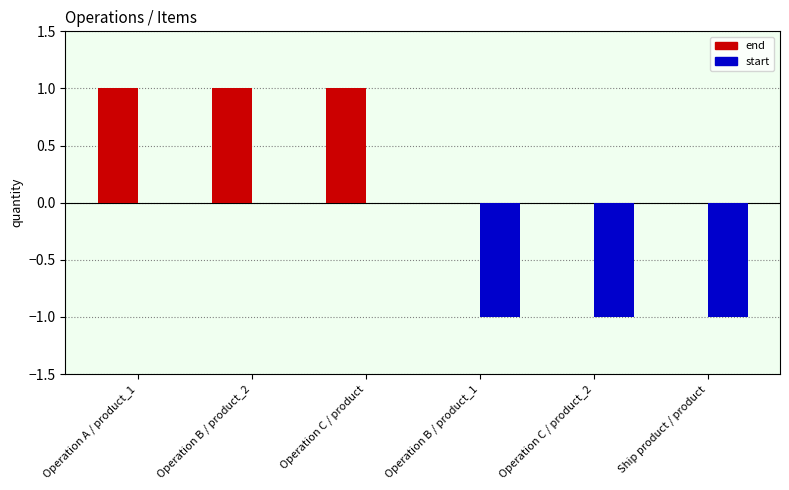

What is the sum of the end values at Operation B / product_2 and Operation C / product?

2